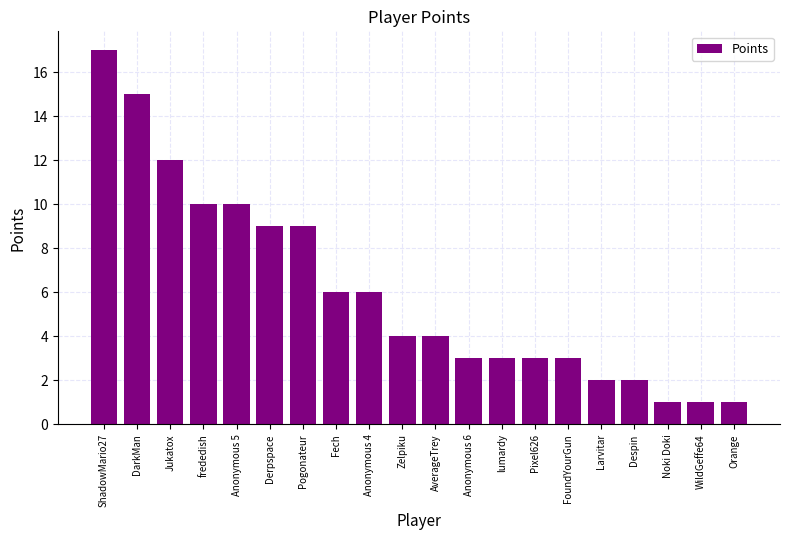

How many data points does each series have?

20